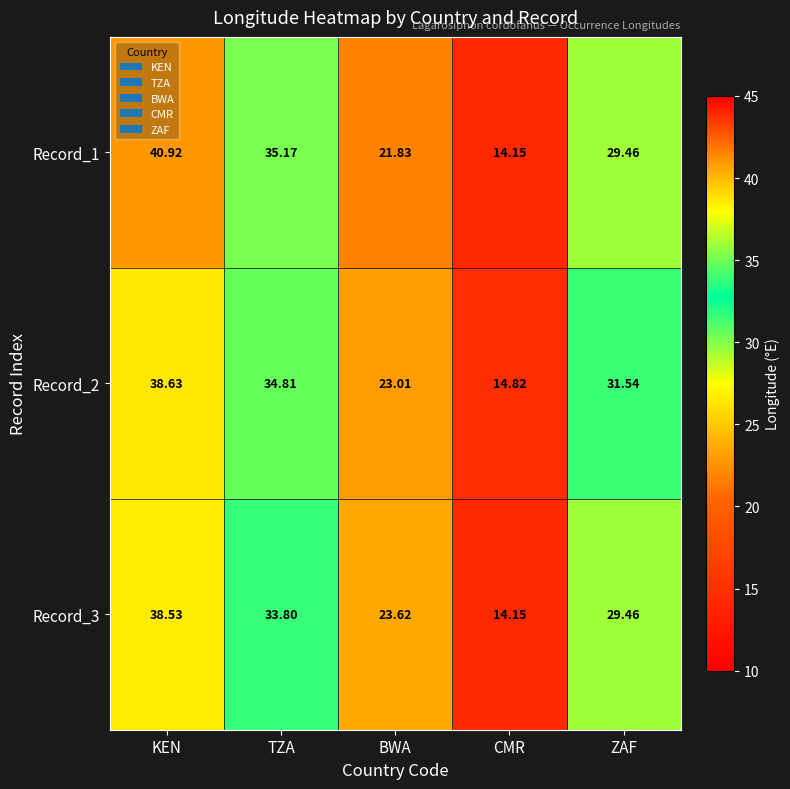

How many values in the Record_3 series exceed 29?

3